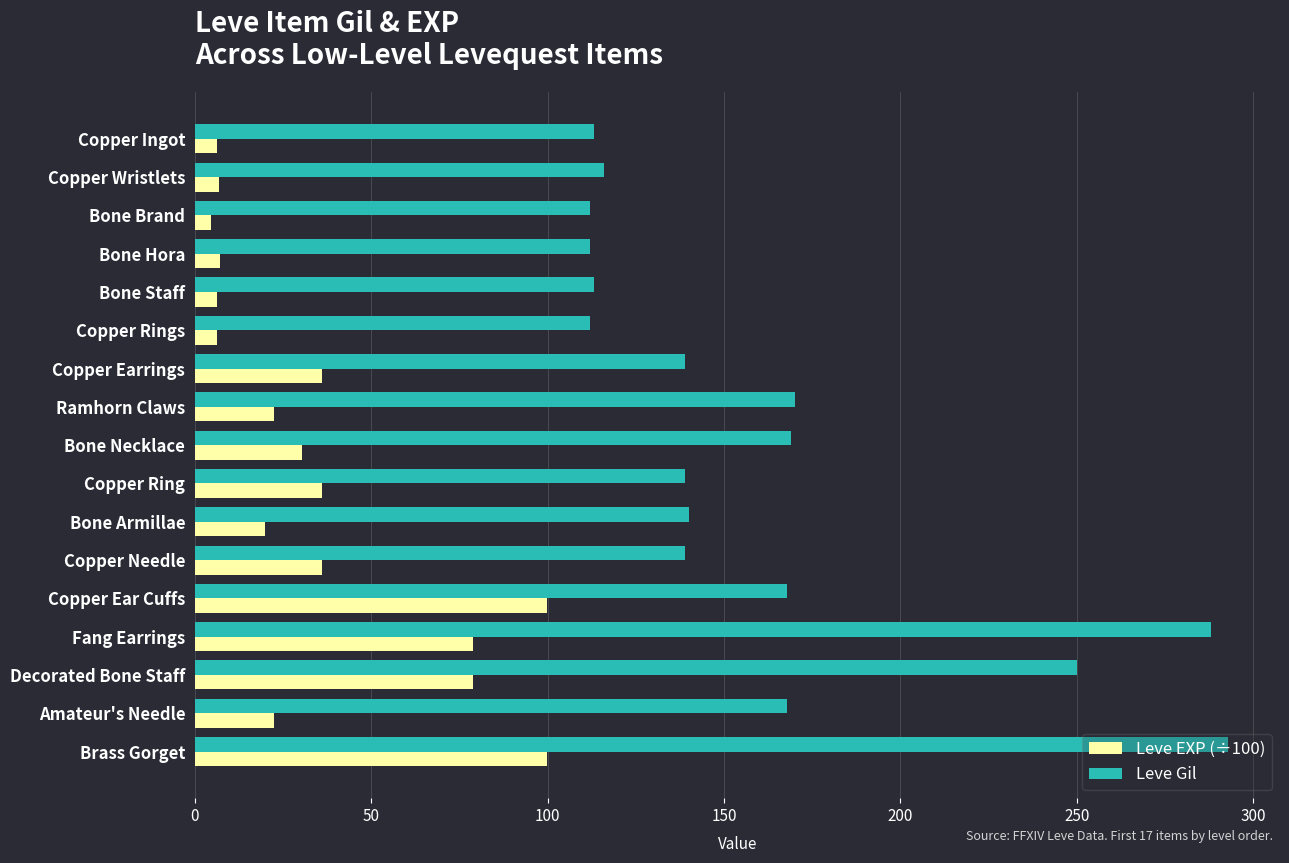

Read the Leve Gil value at Copper Needle.

139.0